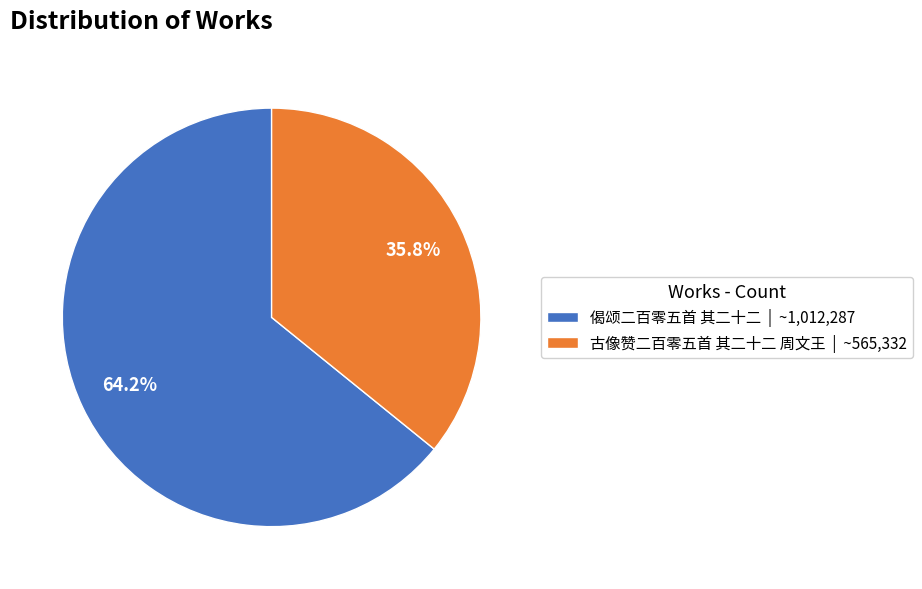

Approximately how many times larger is the value at 偈颂二百零五首 其二十二 | ~1,012,287 compared to 古像赞二百零五首 其二十二 周文王 | ~565,332?

1.8